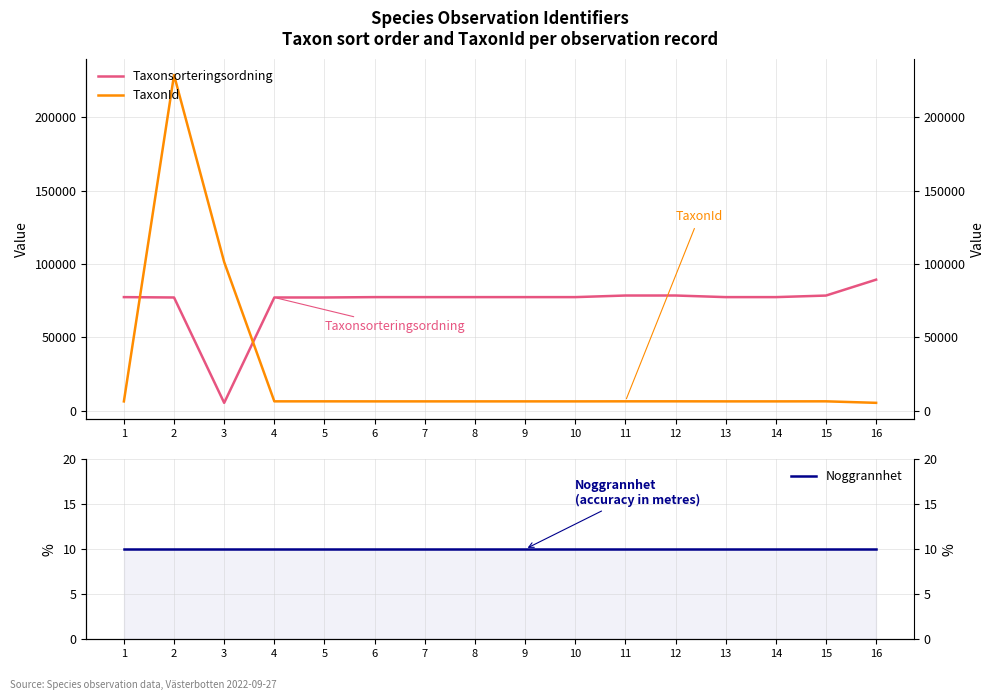

What are all the series names shown in the legend?

Taxonsorteringsordning, TaxonId, Noggrannhet